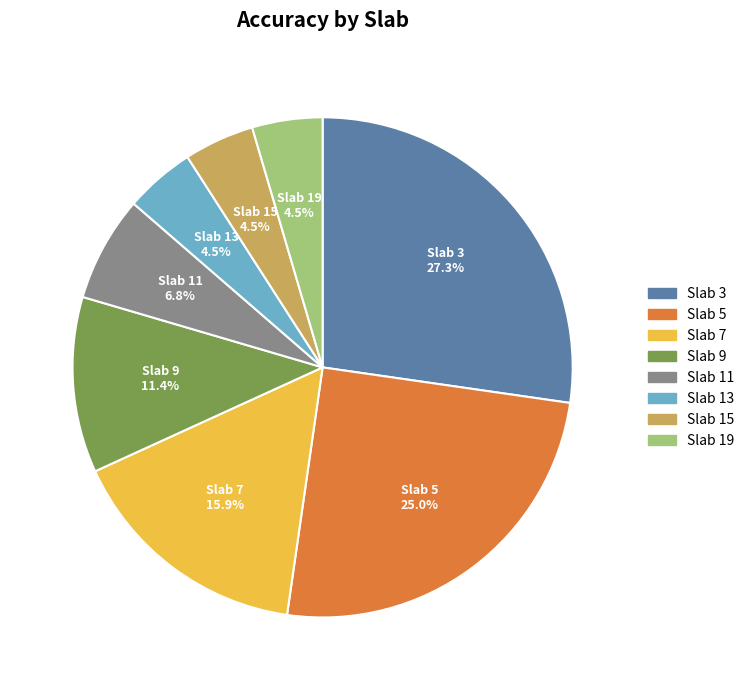

Is there a majority slice in this chart?

No